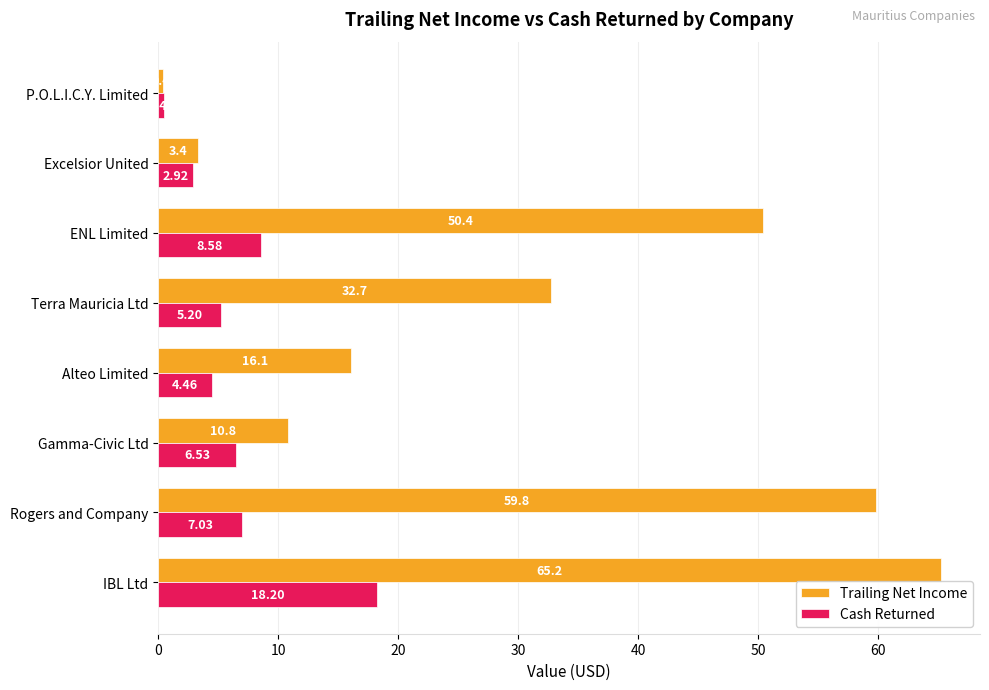

At how many categories does at least one series exceed 8?

6